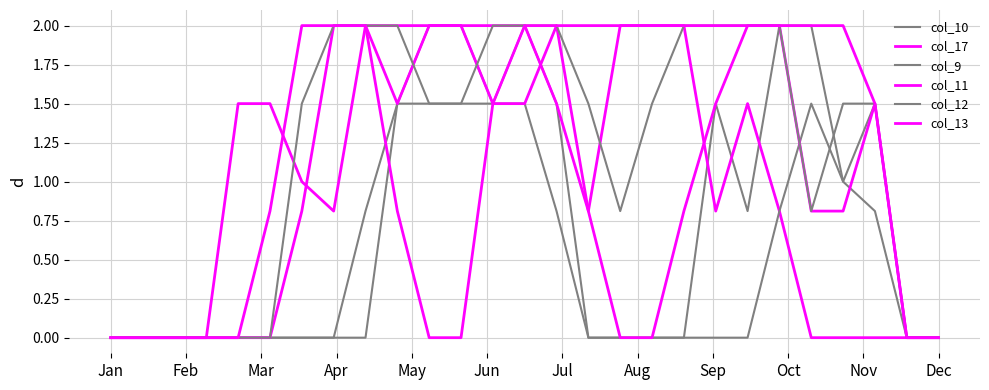

In col_17, how many points are higher than both neighbors (excluding endpoints)?

1